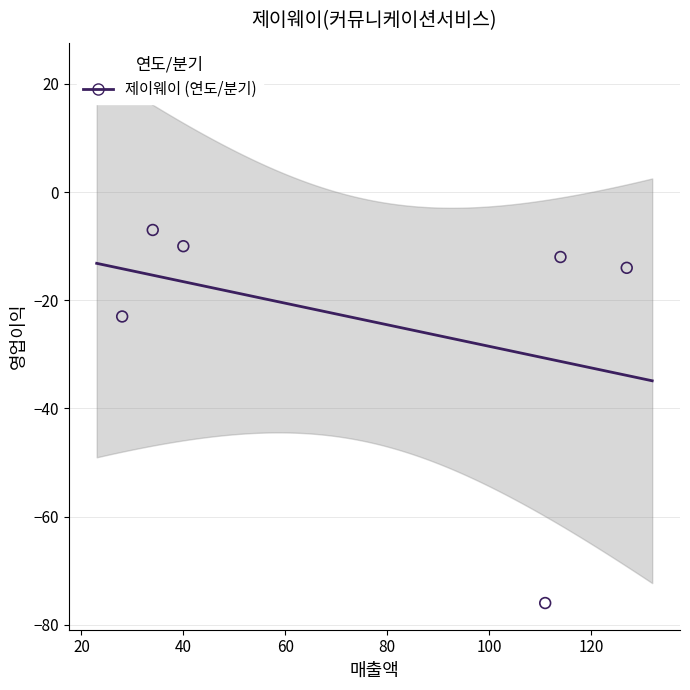

What Y value in the scatter plot is closest to -41?

-23